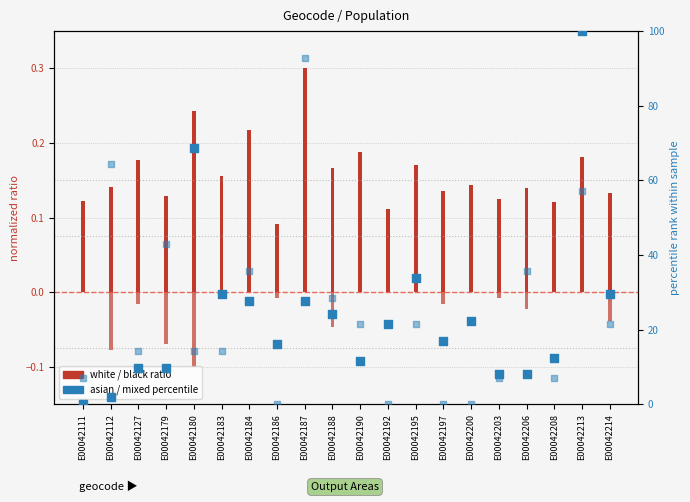

Which series has the largest Y range (max minus min)?

asian (percentile)